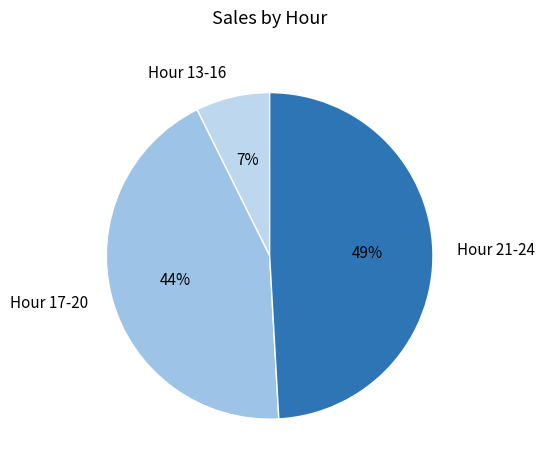

Do Hour 17-20 and Hour 13-16 together represent more than half of the pie?

Yes